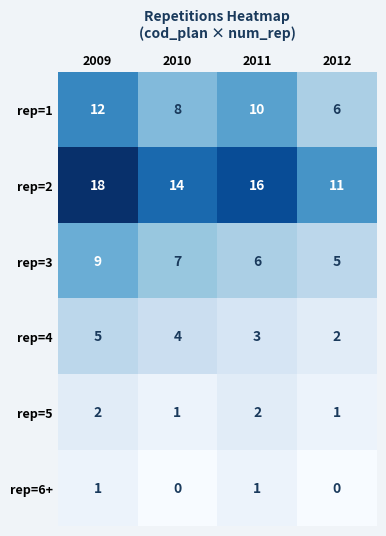

How many distinct data groups are displayed?

6